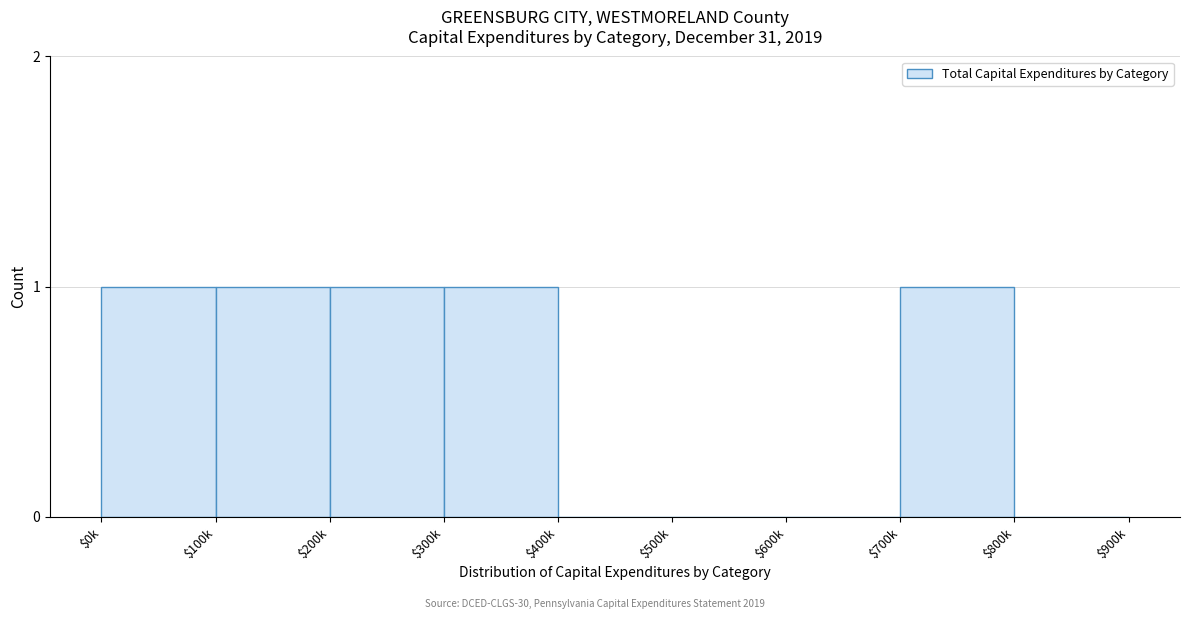

Is it true that the value at $700k is 1?

True